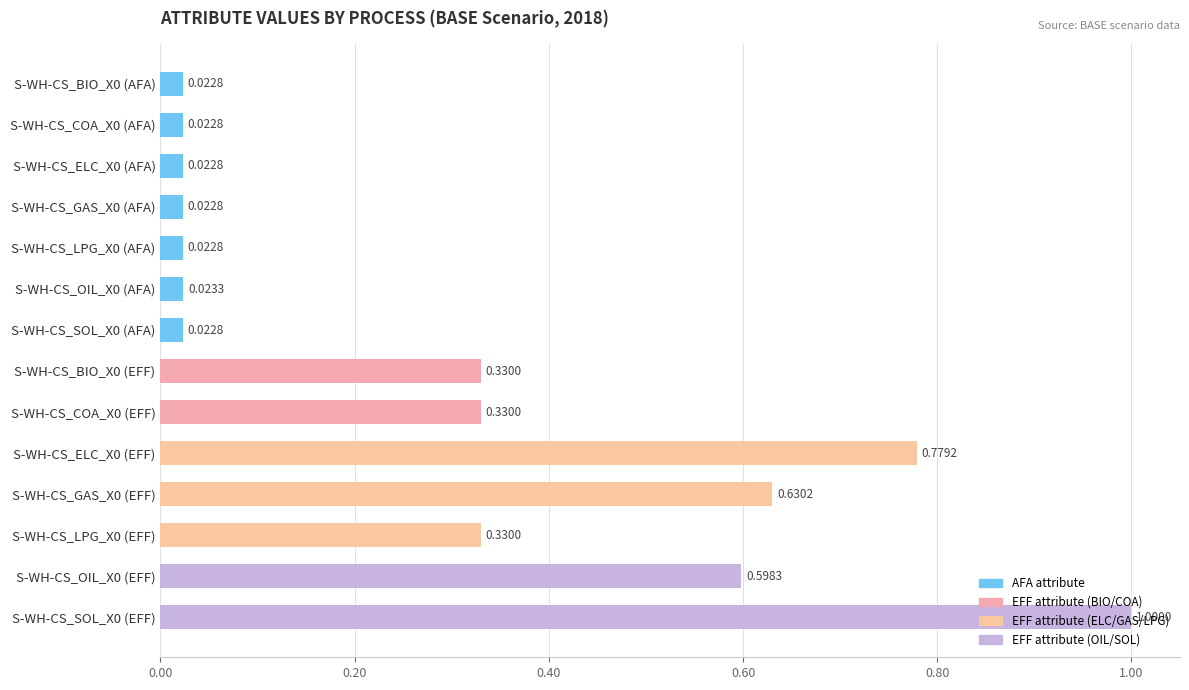

What is the change in value from S-WH-CS_OIL_X0 (AFA) to S-WH-CS_LPG_X0 (EFF)?

+0.3